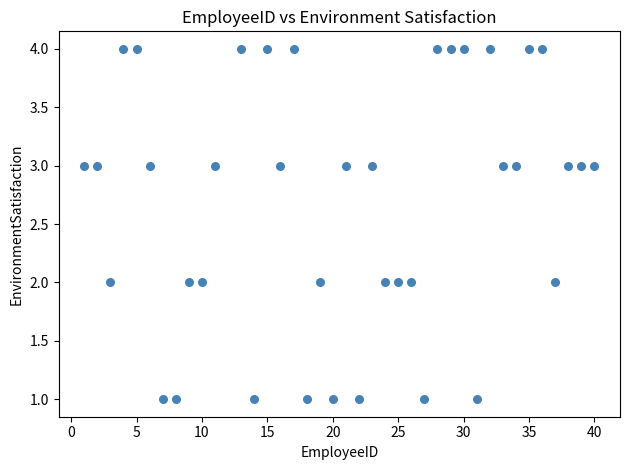

What is the range of X values (max minus min)?

39